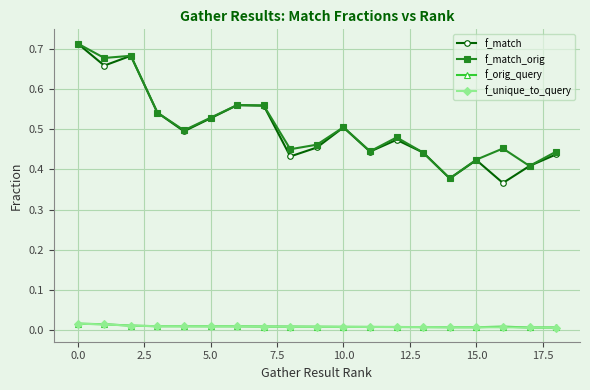

True or false: f_match has more than 2 points higher than both neighbors.

True